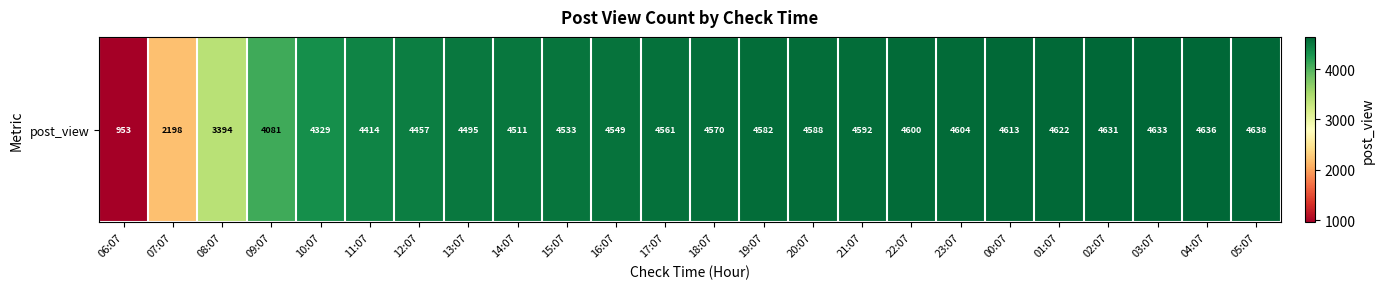

Reading left to right, list all the values displayed in this chart.

953	2198	3394	4081	4329	4414	4457	4495	4511	4533	4549	4561	4570	4582	4588	4592	4600	4604	4613	4622	4631	4633	4636	4638